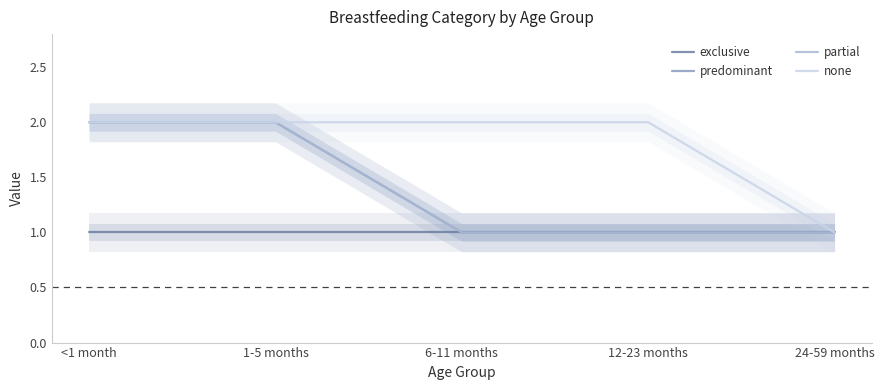

Is the value of exclusive at 1-5 months greater than the value of predominant at <1 month?

No